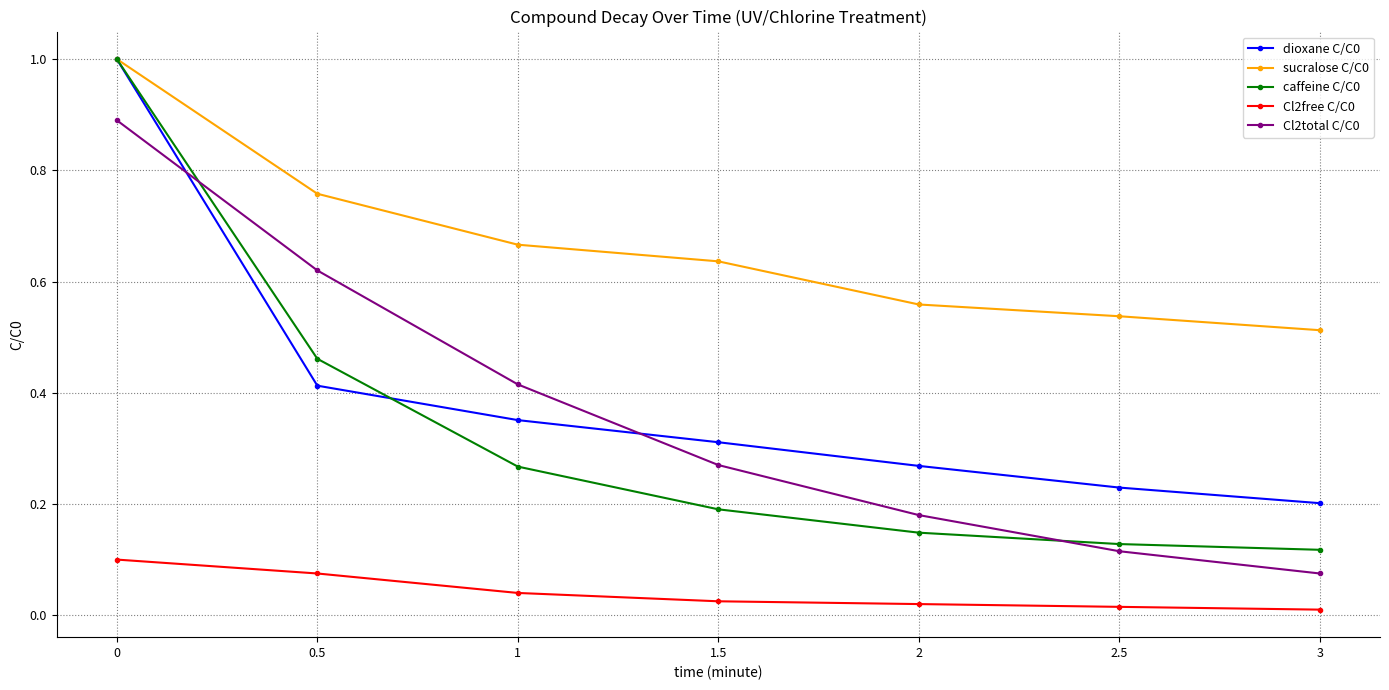

Count the number of categories in the chart.

7